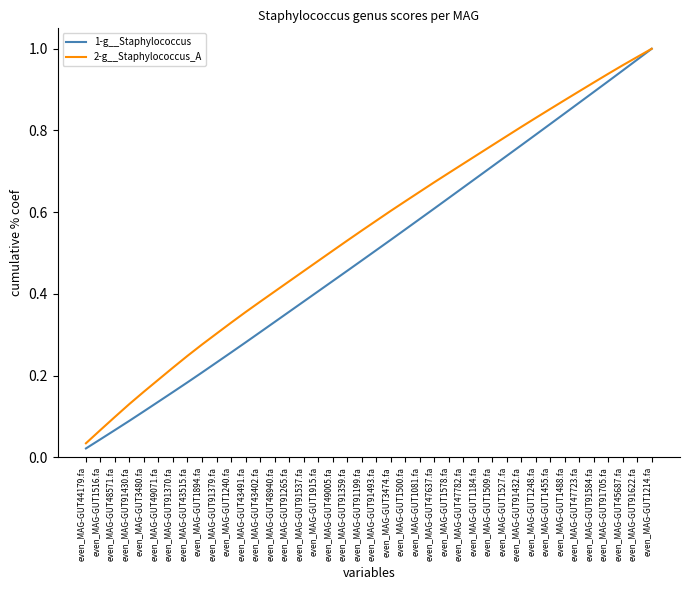

Which series has the largest total across all categories?

2-g__Staphylococcus_A